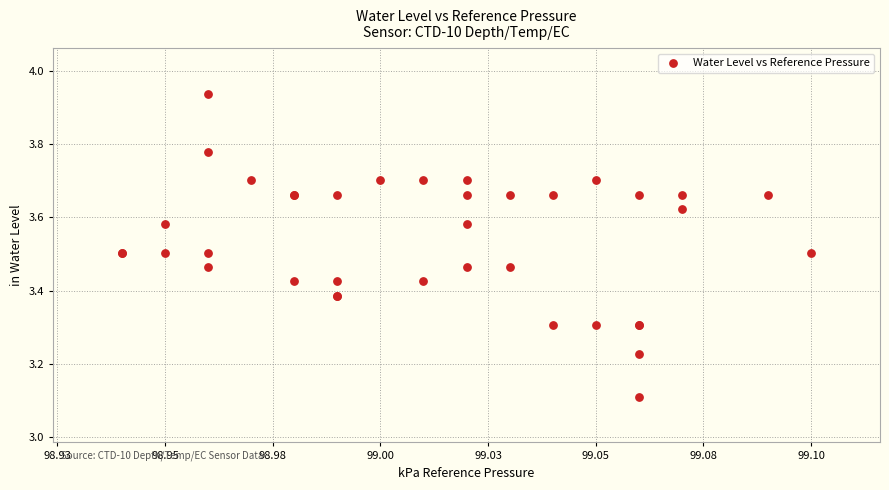

What Y value in the scatter plot is closest to 3?

3.1